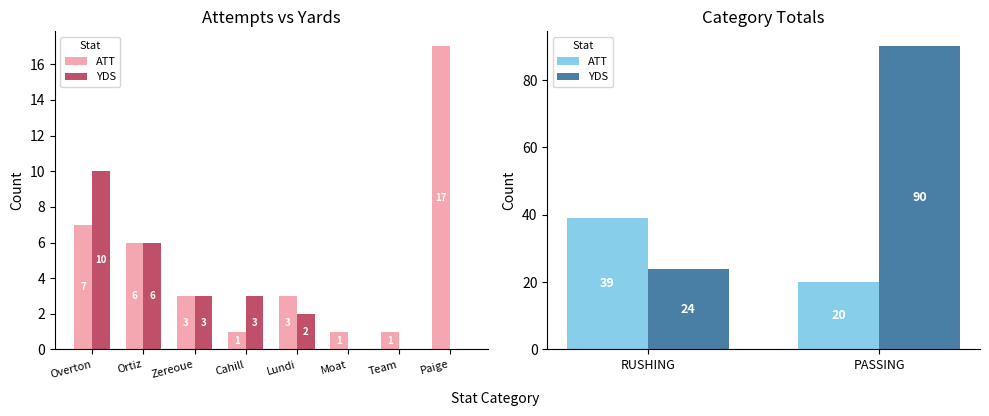

How many bars are there in each group?

2